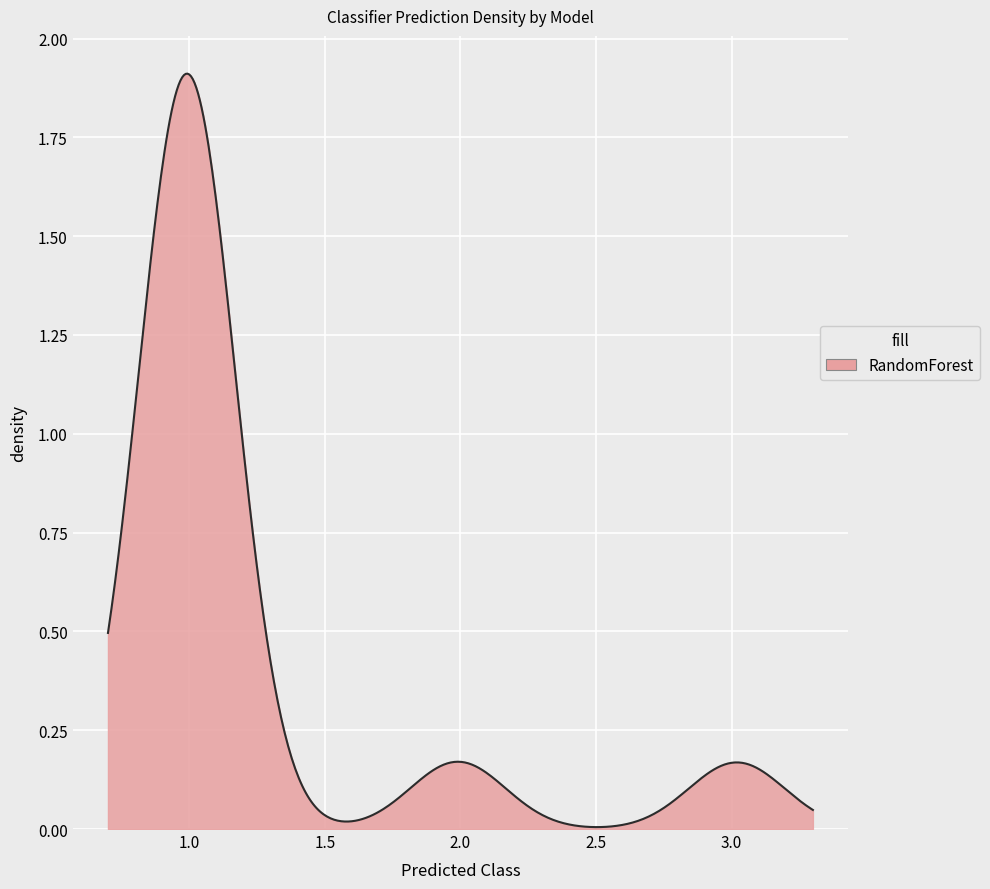

Is this an area chart (filled region under the line)?

Yes